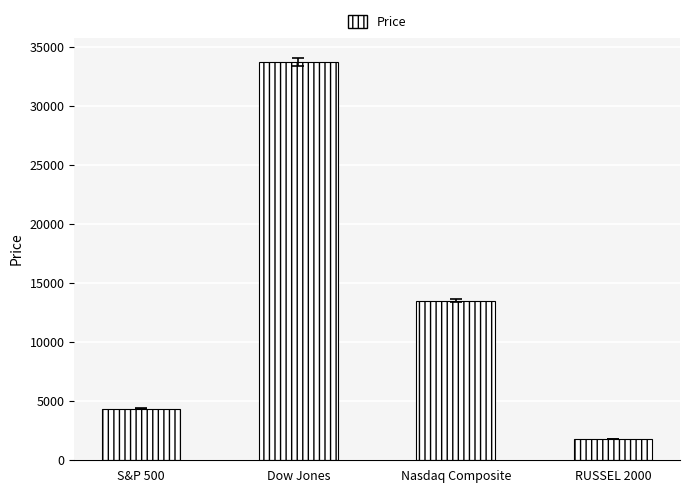

What is the value of the 4th bar from the left?

1821.6